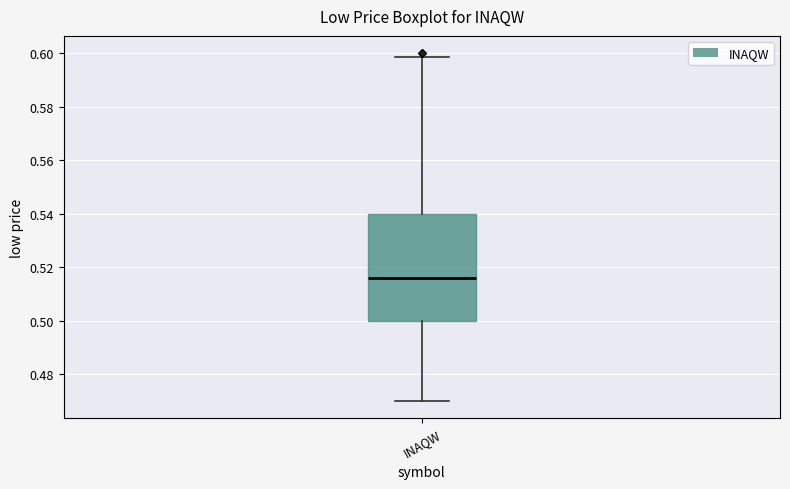

Read this box plot against the y-axis: the position of the median line, the range covered by the box, and the ends of both whiskers. The values are not printed on the chart, so give them approximately, as read against the axis.

median 0.516, box 0.500 to 0.540, whiskers 0.470 to 0.598